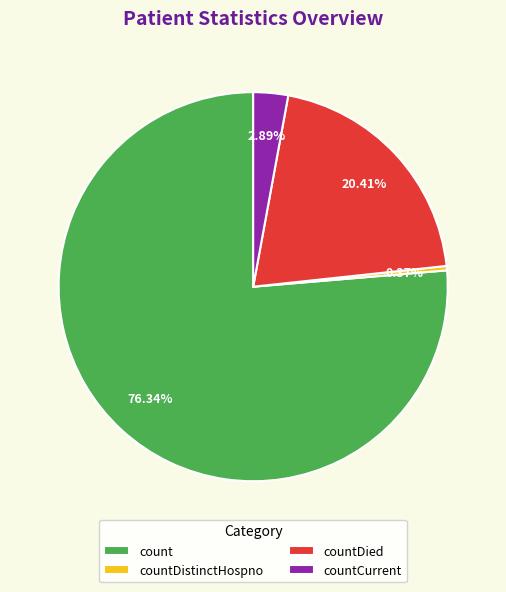

To the nearest percent, what is the average slice percentage?

25%